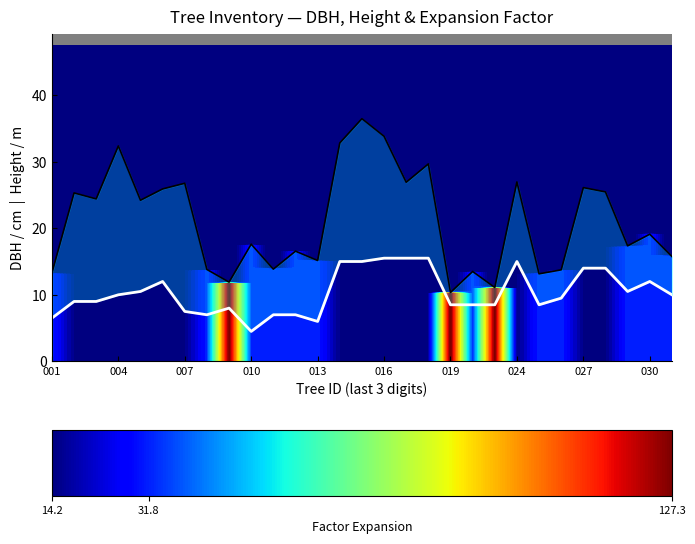

Does the chart have visible grid lines?

No